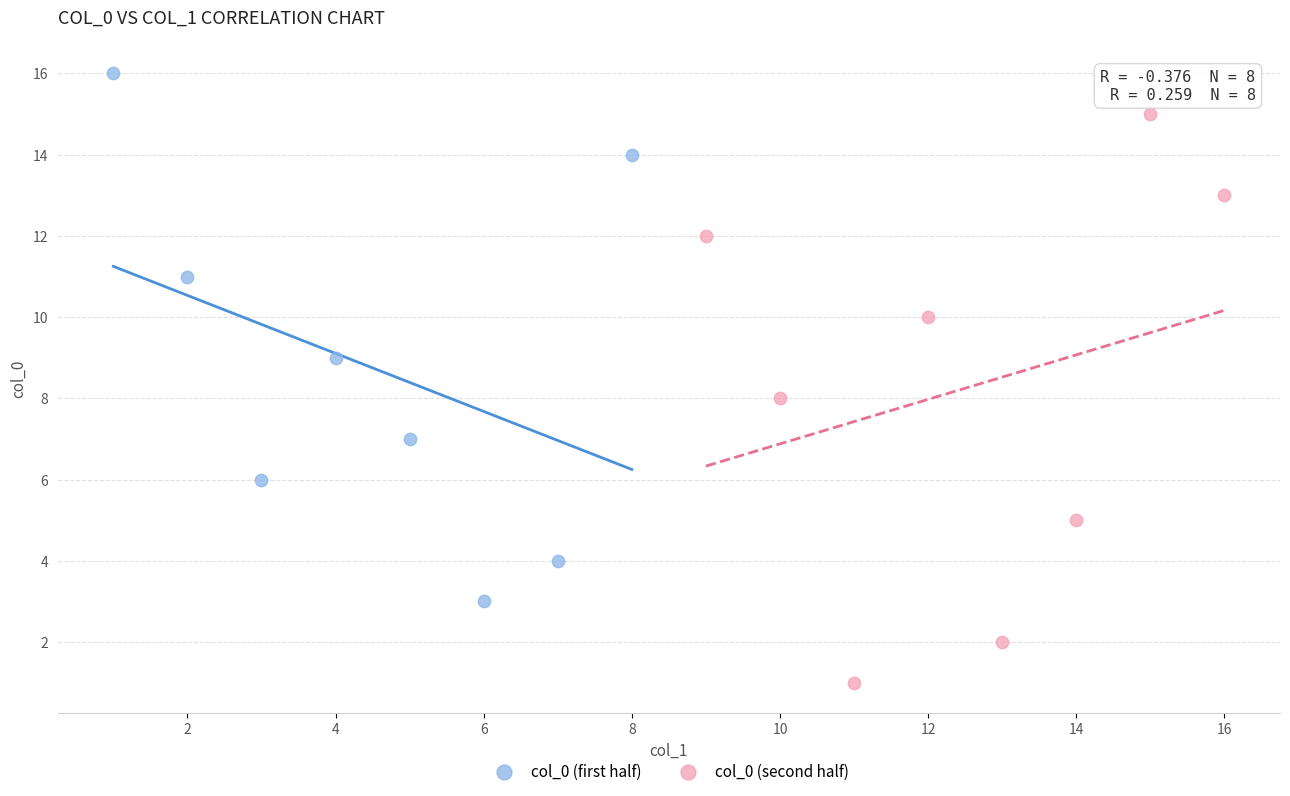

Which series reaches the maximum Y coordinate?

col_0 (first half)